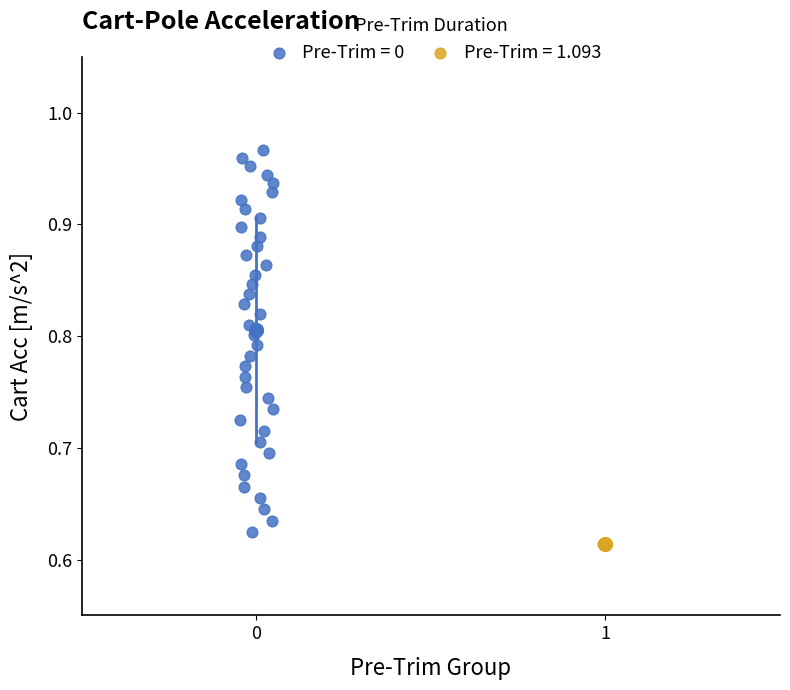

What are all the series names shown in the legend?

Pre-Trim = 0, Pre-Trim = 1.093